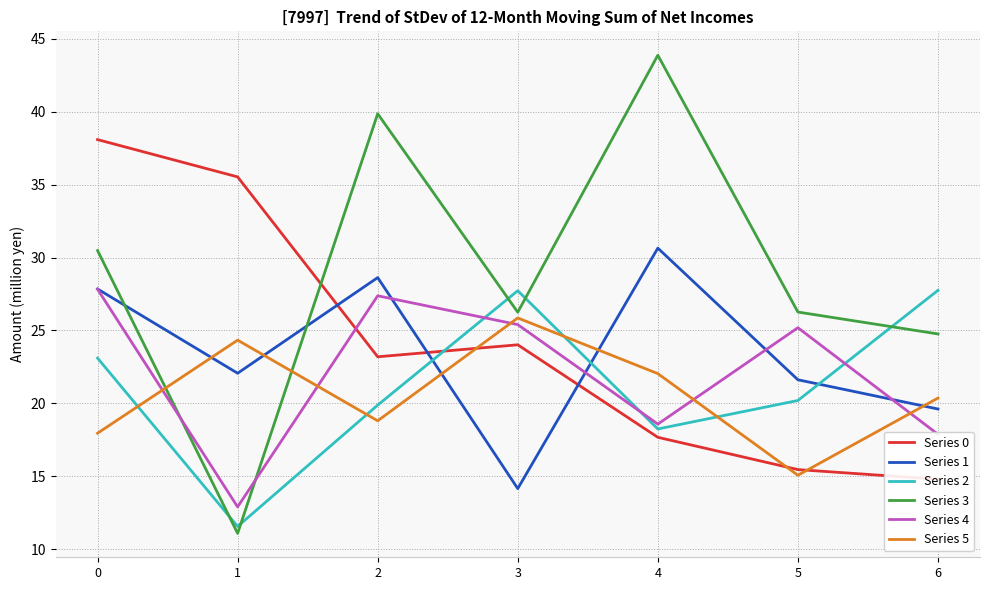

Is this an area chart (filled region under the line)?

No